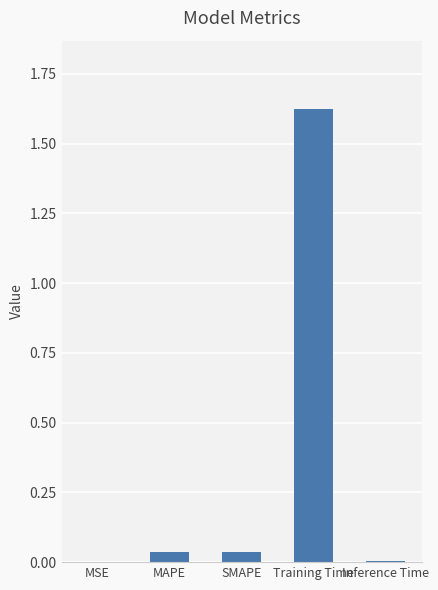

What is the average value?

0.3